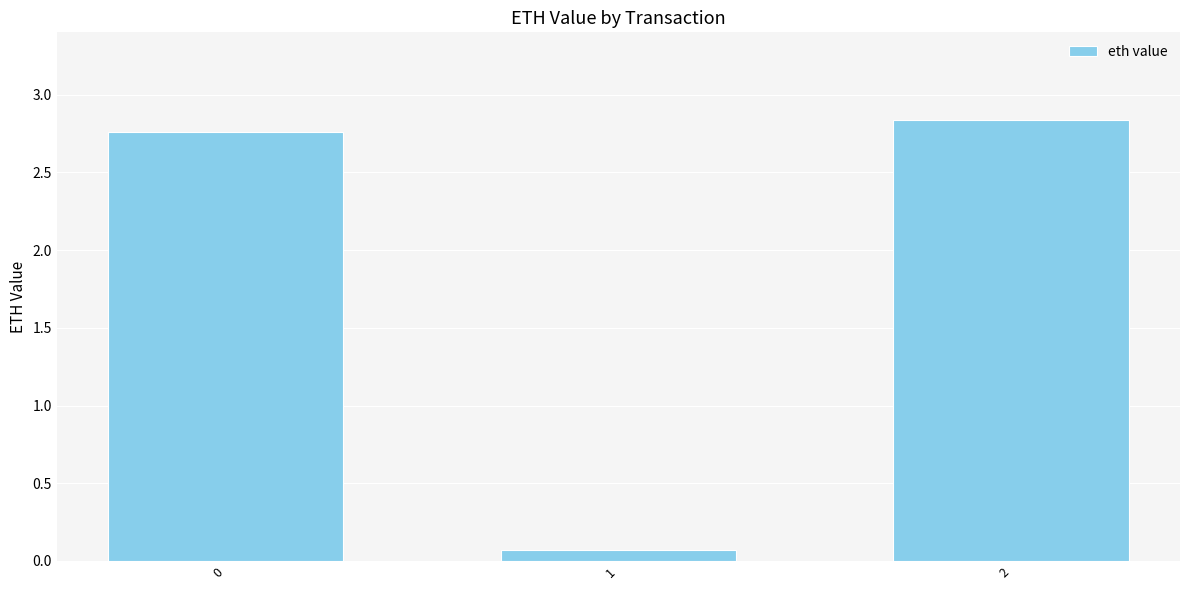

True or false: the data shows 2.8 at 2.

True